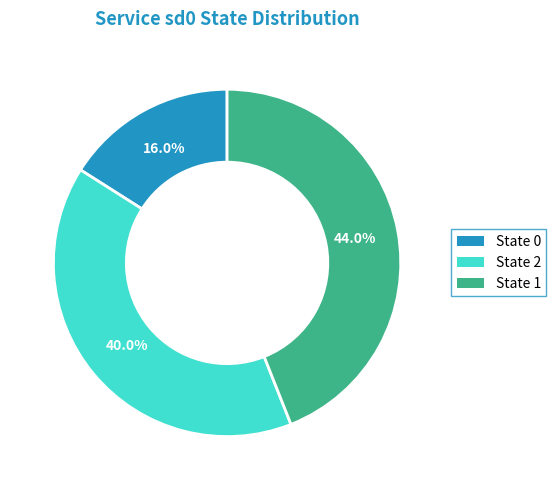

Is there any slice that represents more than half of the pie?

No